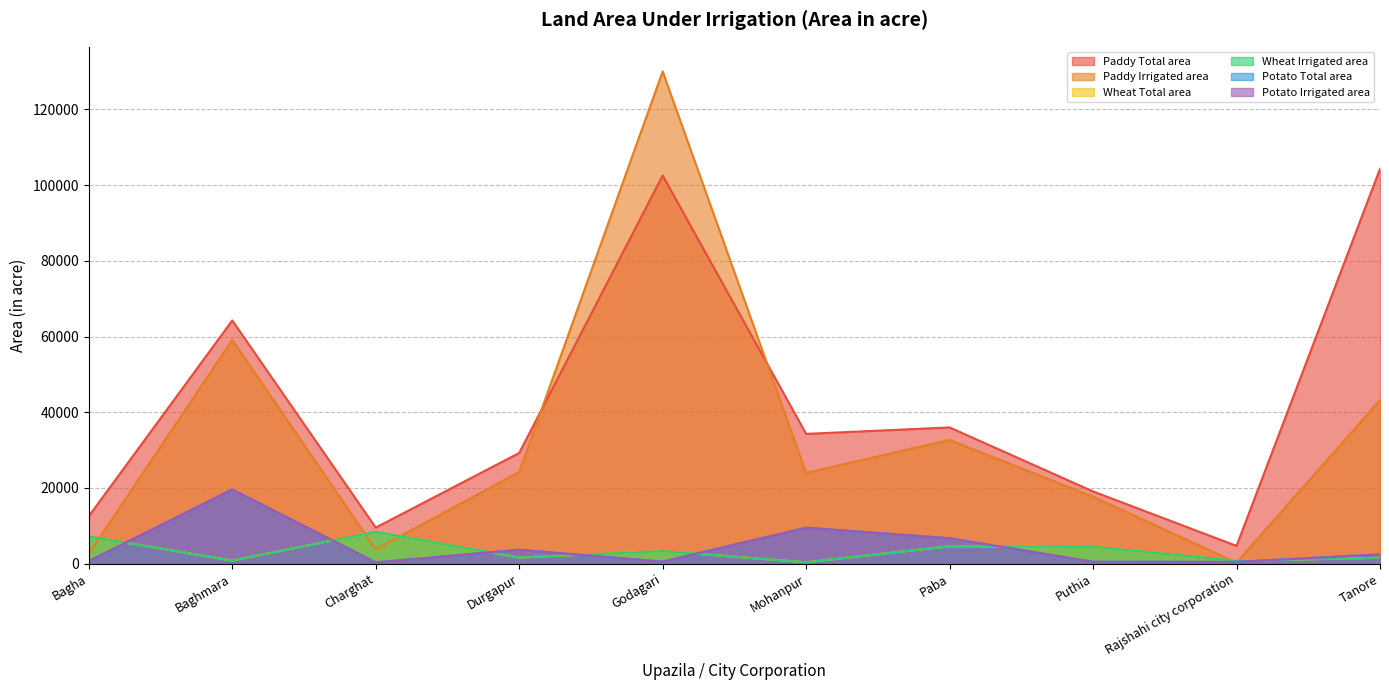

What are all the series names shown in the legend?

Paddy Total area, Paddy Irrigated area, Wheat Total area, Wheat Irrigated area, Potato Total area, Potato Irrigated area